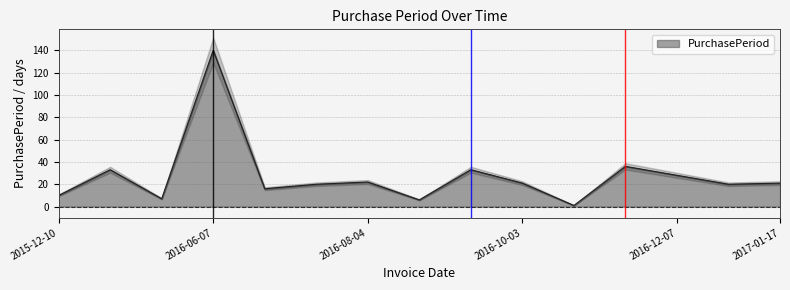

What is the change in value from 2016-06-23 to 2016-10-03?

+5